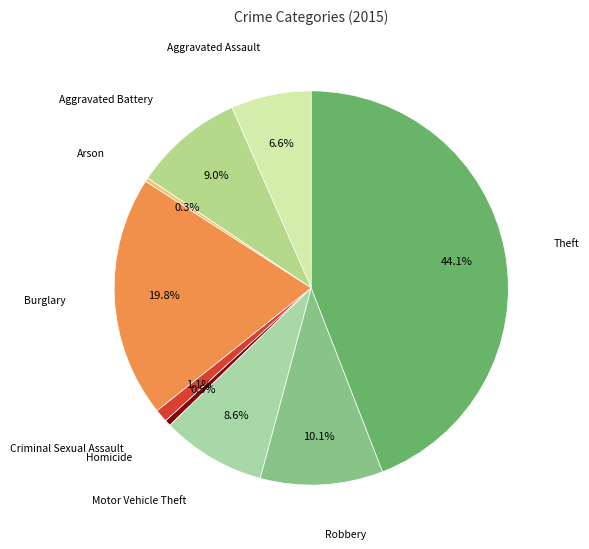

To the nearest percent, what is the average slice percentage?

11%